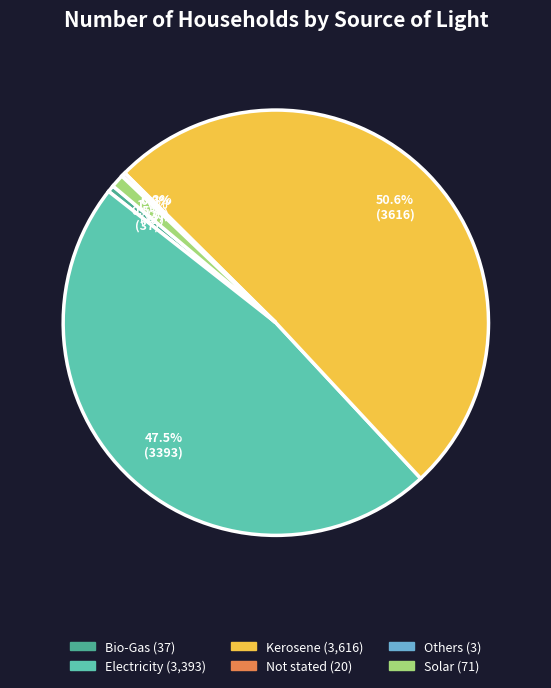

Which slice represents more than half of the pie?

Kerosene